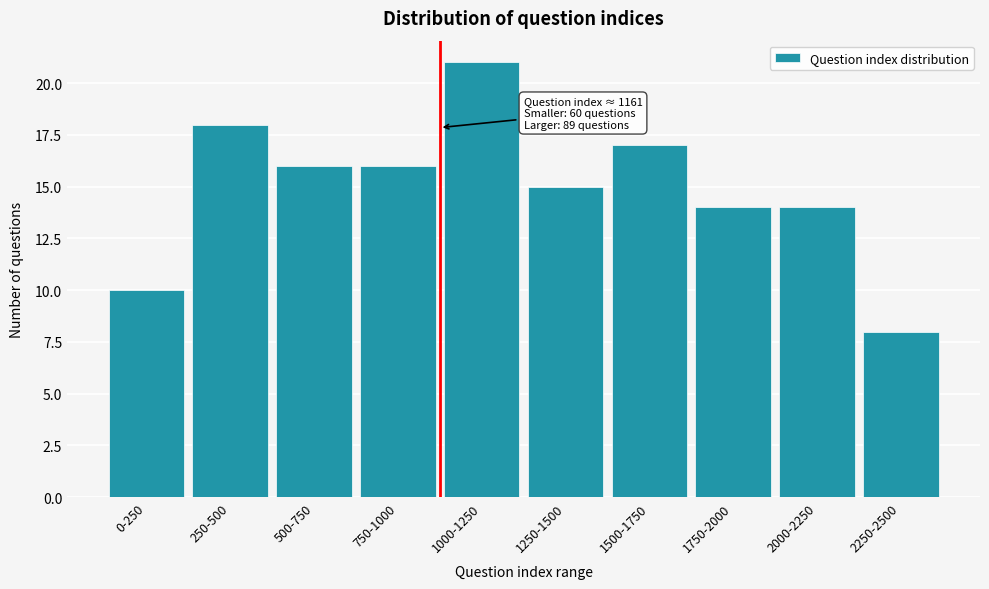

Reading left to right, what are all the values shown in this chart?

10	18	16	16	21	15	17	14	14	8